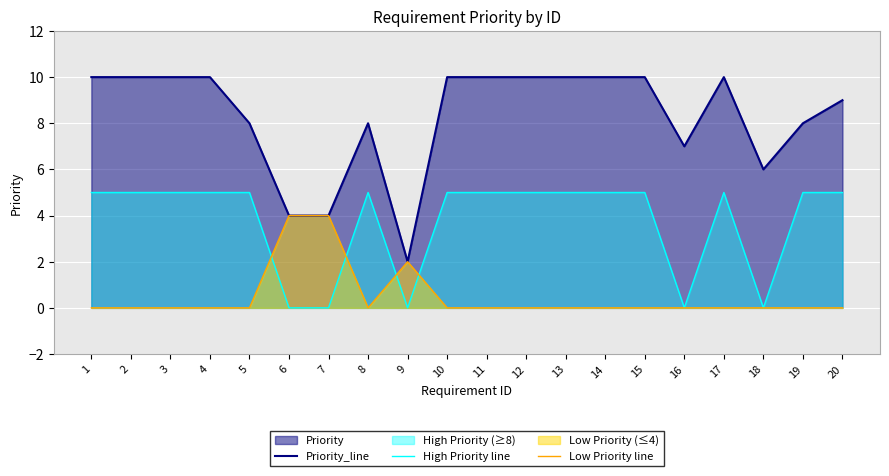

Which series has the largest total across all categories?

Priority_line